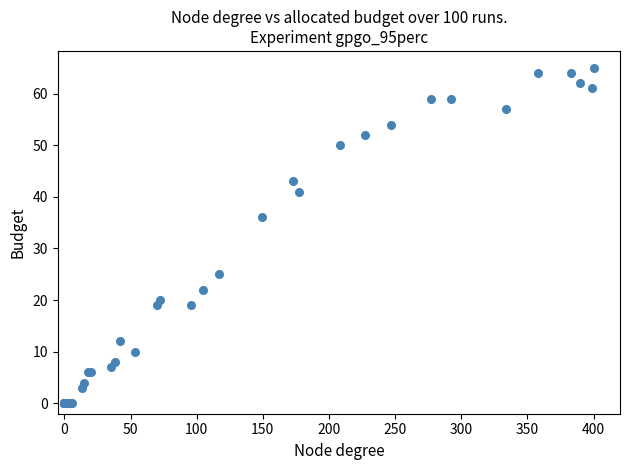

What Y value in the scatter plot is closest to 32?

36